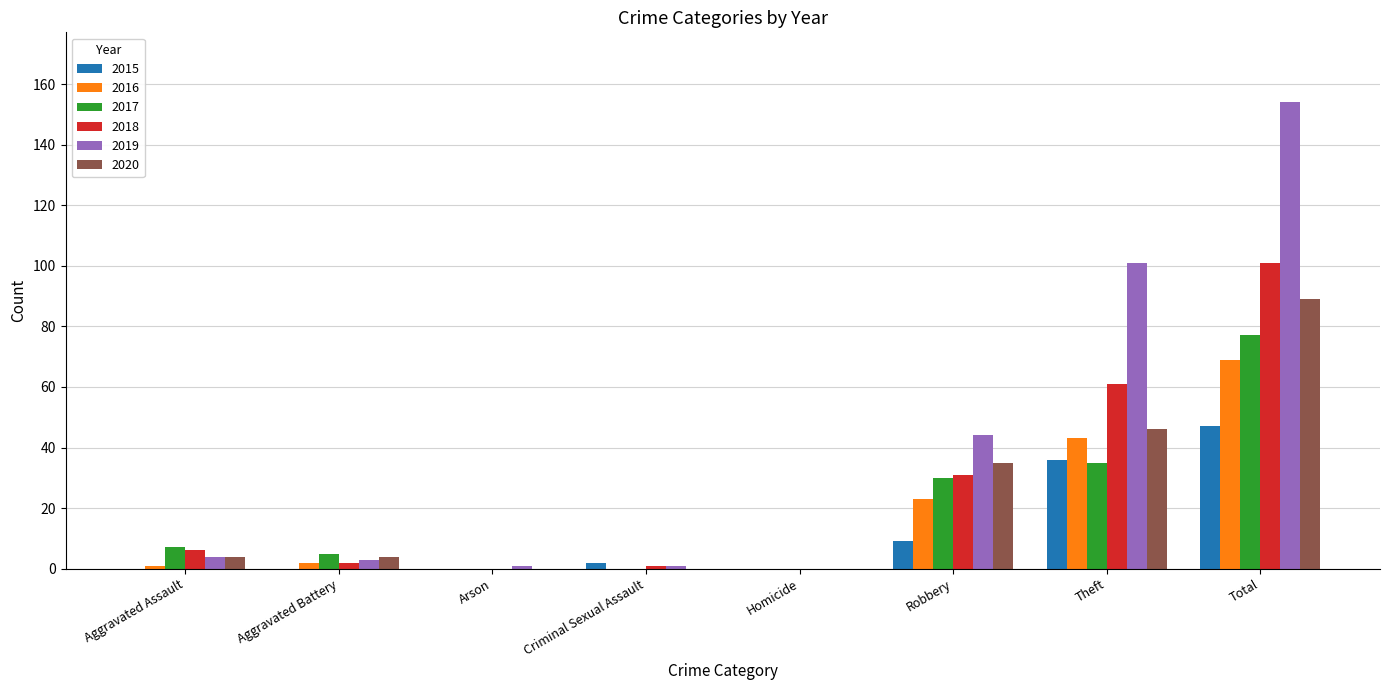

What is the sum of the 2020 values at Total and Homicide?

89